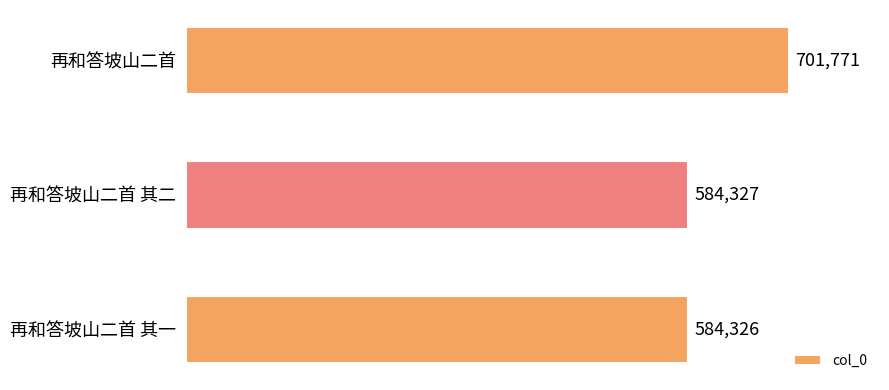

What is the change in value from 再和答坡山二首 to 再和答坡山二首 其一?

-117445